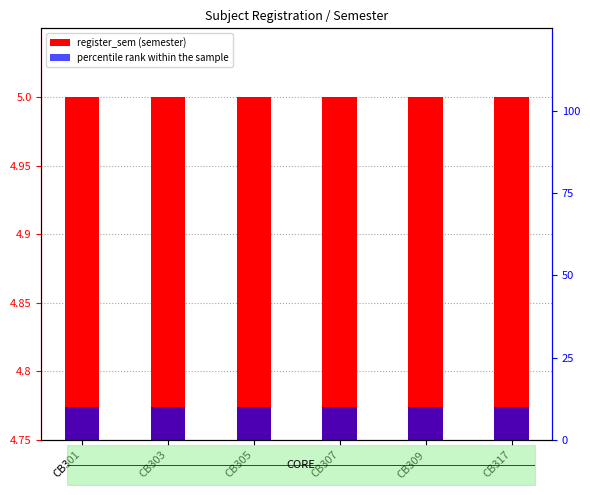

How many bars are there in total?

12